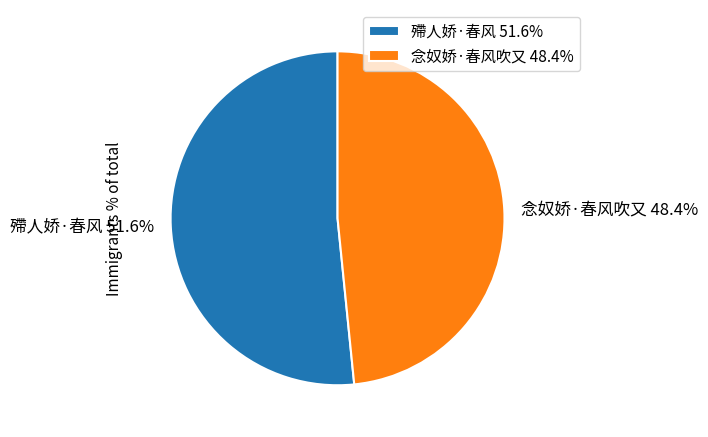

How many segments does this pie chart have?

2